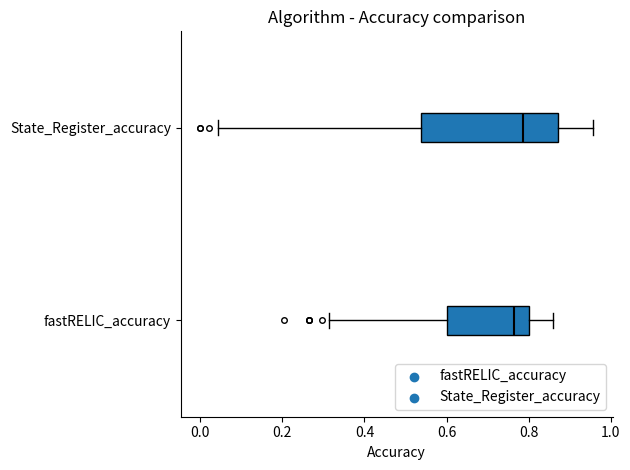

Reading bottom to top, read every box against the x-axis: the position of its median line, the range the box covers, and the ends of its whiskers. The values are not printed on the chart, so give them approximately, as read against the axis.

fastRELIC_accuracy: median 0.76, box 0.60 to 0.80, whiskers 0.32 to 0.86
State_Register_accuracy: median 0.78, box 0.54 to 0.88, whiskers 0.04 to 0.96